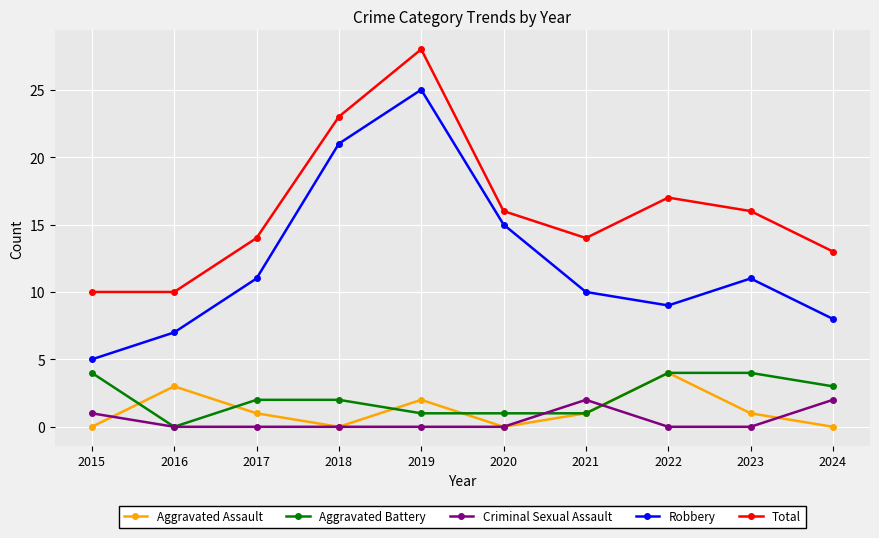

What is the value of the Robbery point at the 10th from the left?

8